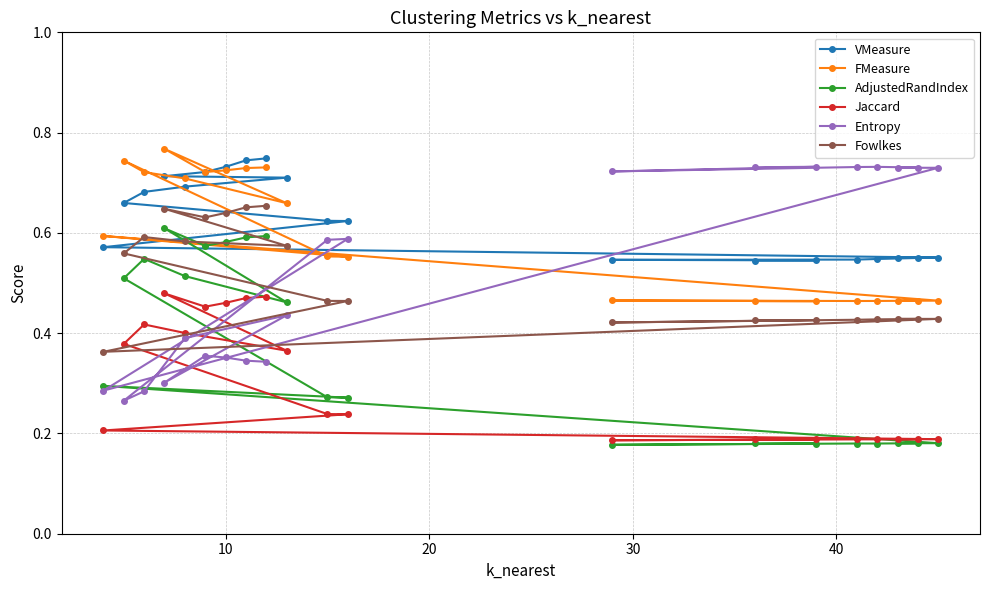

Count the number of data series in this chart.

6